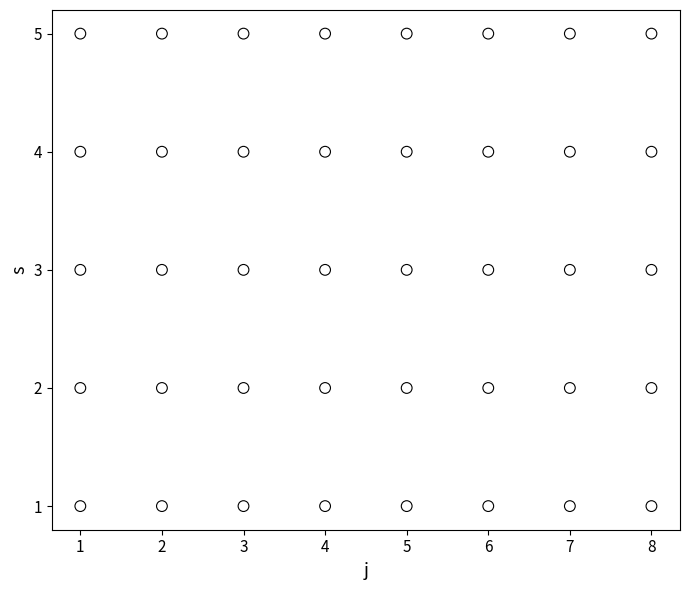

What is the range of X values (max minus min)?

7